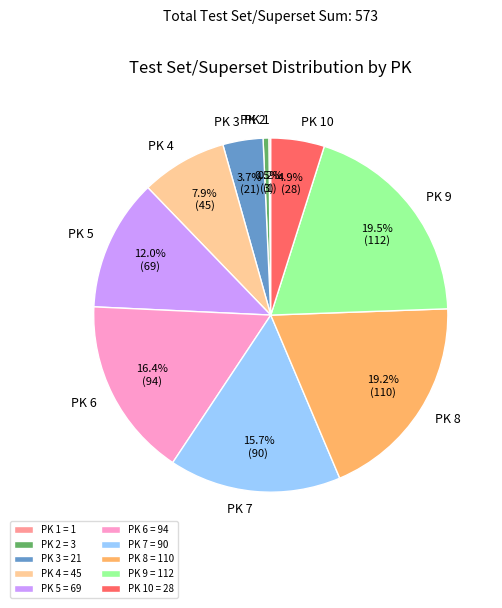

Does any single category account for the majority?

No